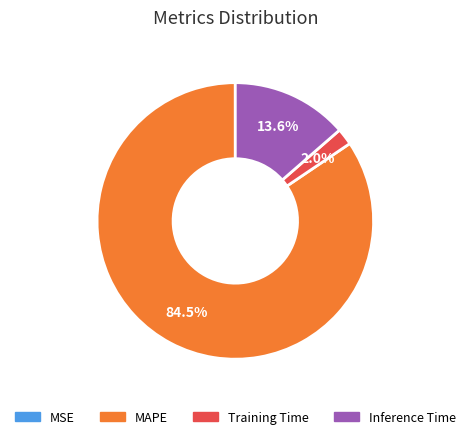

Combined, what portion of the pie is MAPE and Inference Time?

98.0%